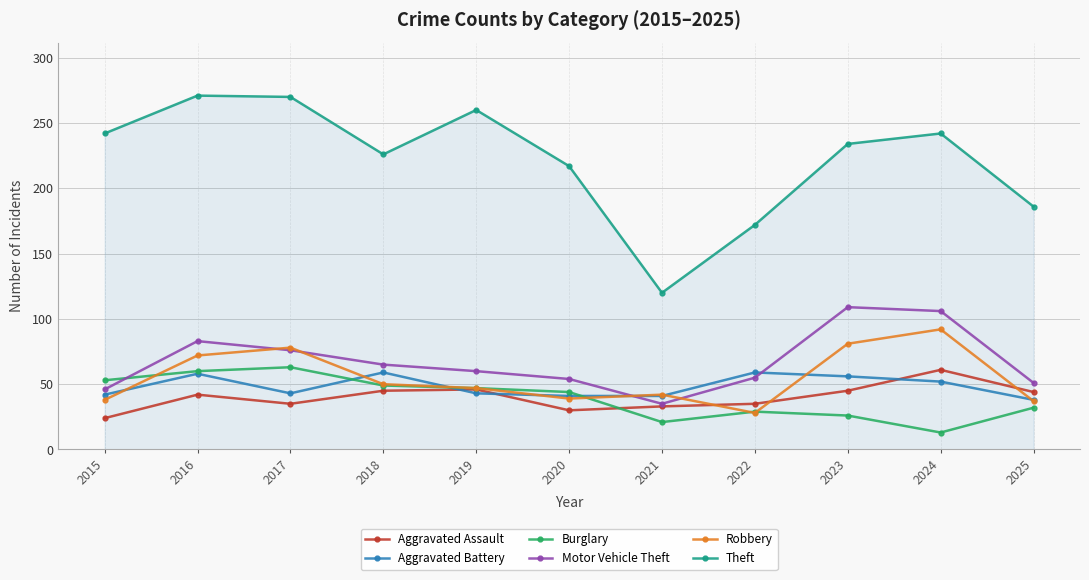

What is the sum of the Robbery values at 2019 and 2021?

89